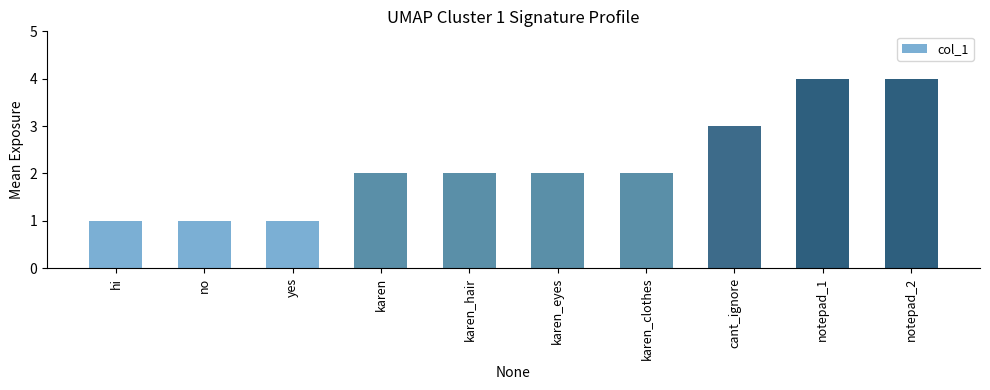

What is the difference between the maximum and minimum values?

3